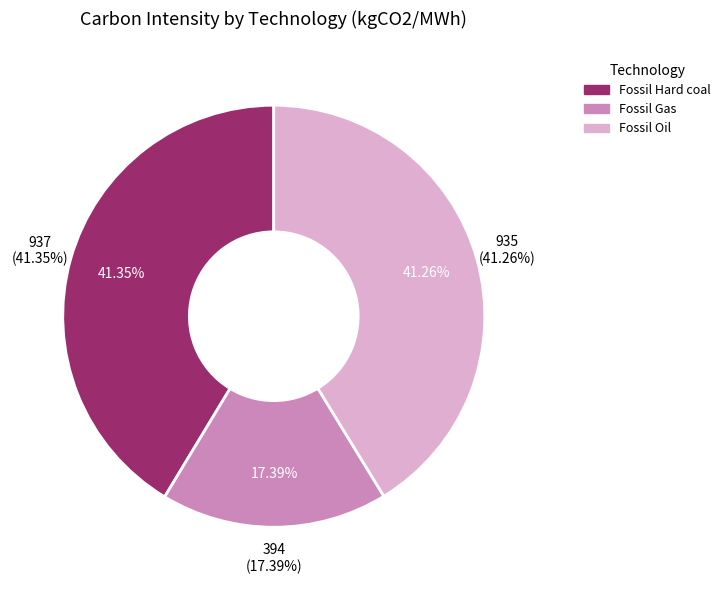

Rank the categories by value from highest to lowest.

Fossil Hard coal, Fossil Oil, Fossil Gas